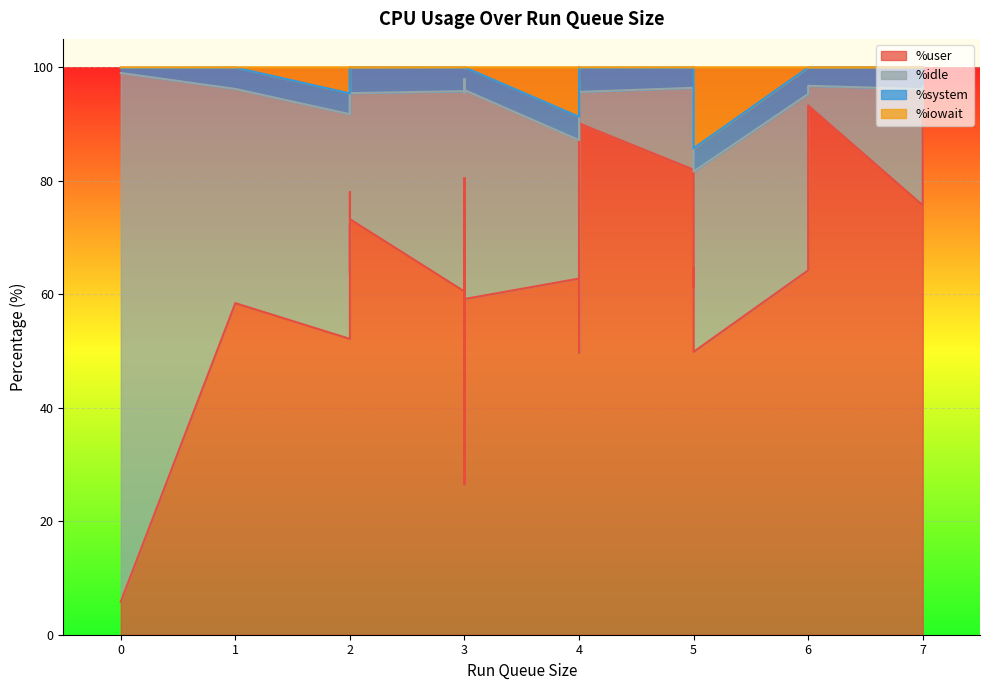

Reading right to left, transcribe all the data shown in this chart.

%user: 26.5	5.8	58.4	82.9	72.2	63.8	90.1	64.7	80.5	82.0	61.3	93.3	49.9	67.2	78.0	75.7	61.2	73.2	62.8	60.6	60.5	91.0	64.2	59.2	92.1	54.1	49.7	52.1
%idle: 71.4	93.2	37.8	13.6	19.6	30.5	5.5	31.2	15.8	14.4	34.7	3.5	31.8	27.4	18.4	20.5	35.2	22.2	24.4	34.9	35.3	5.5	31.1	36.8	4.7	43.5	47.9	39.6
%system: 2.1	0.9	3.8	3.4	4.2	4.3	4.2	4.1	3.8	3.6	4.0	3.3	4.1	5.0	3.5	3.8	3.6	4.6	4.1	4.3	4.2	3.5	4.7	4.0	3.2	2.3	2.1	3.7
%iowait: 0.0	0.1	0.1	0.0	4.0	1.4	0.1	0.1	0.0	0.1	0.0	0.0	14.3	0.5	0.0	0.0	0.0	0.0	8.7	0.2	0.1	0.0	0.1	0.0	0.0	0.1	0.3	4.6